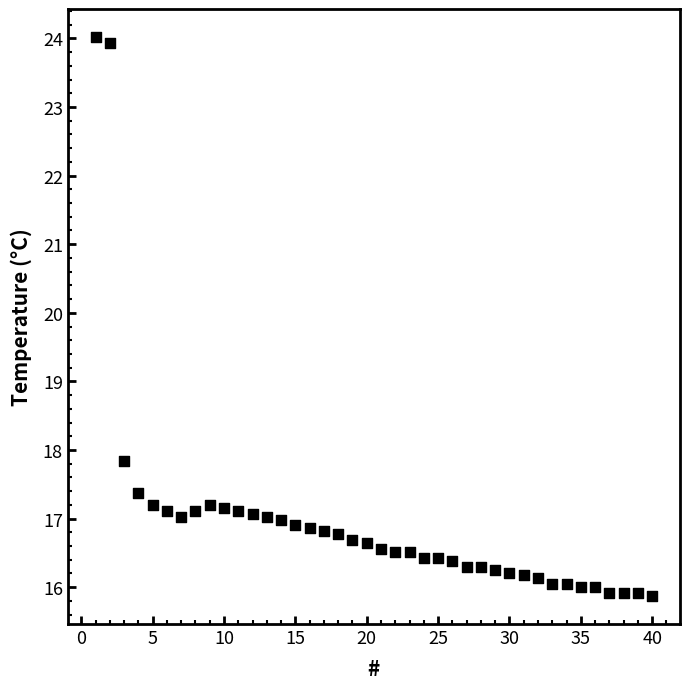

What Y value in the scatter plot is closest to 19?

17.8